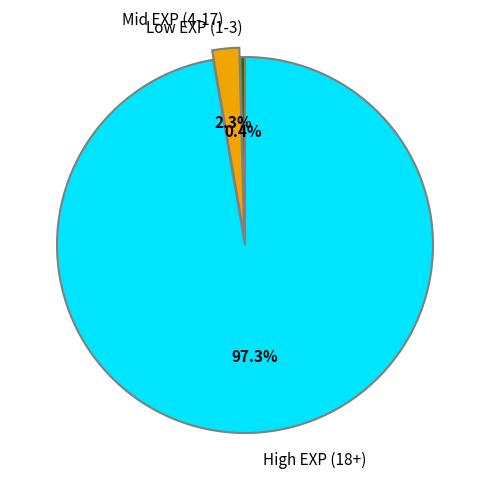

Count the number of slices in the pie.

3